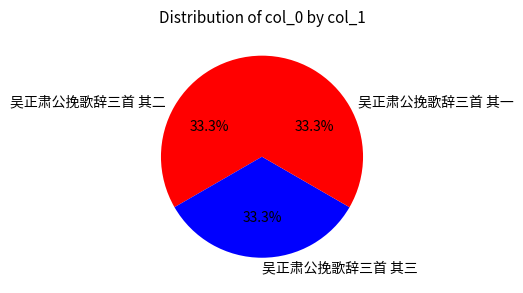

What is the total percentage of 吴正肃公挽歌辞三首 其一 and 吴正肃公挽歌辞三首 其三?

66.7%